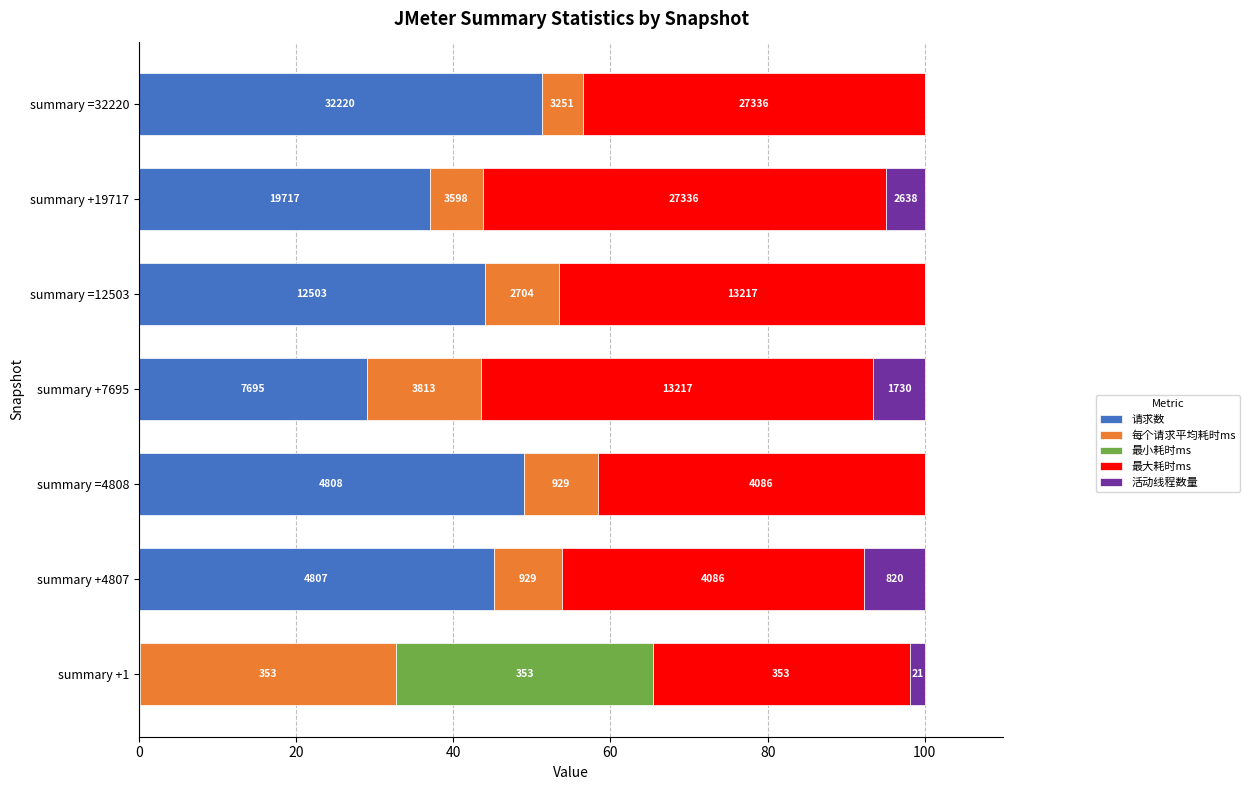

What are all the series names shown in the legend?

请求数, 每个请求平均耗时ms, 最小耗时ms, 最大耗时ms, 活动线程数量